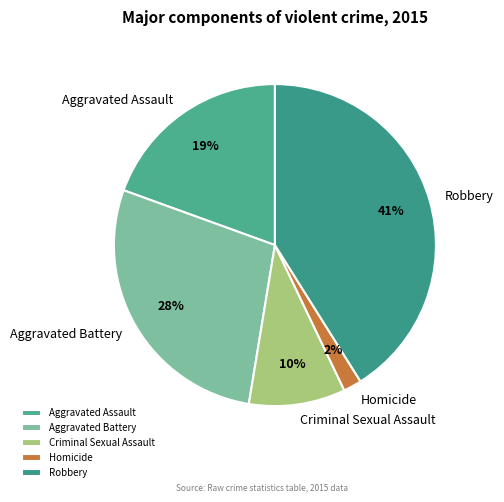

True or false: Homicide accounts for 2% of the total.

True